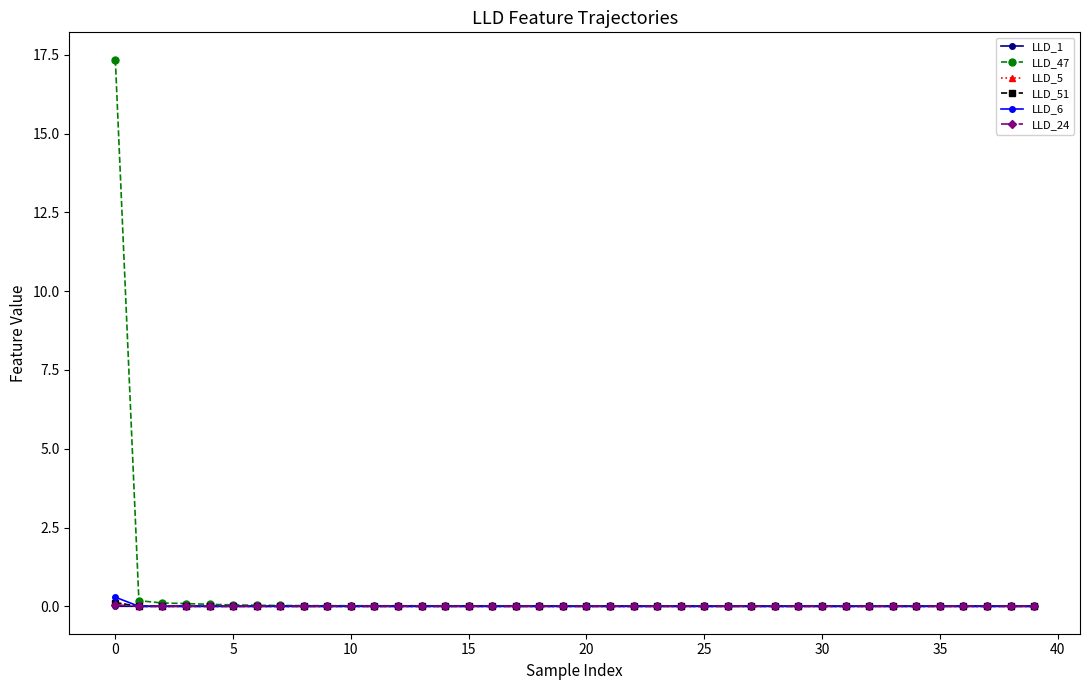

What is the greatest value displayed?

17.3